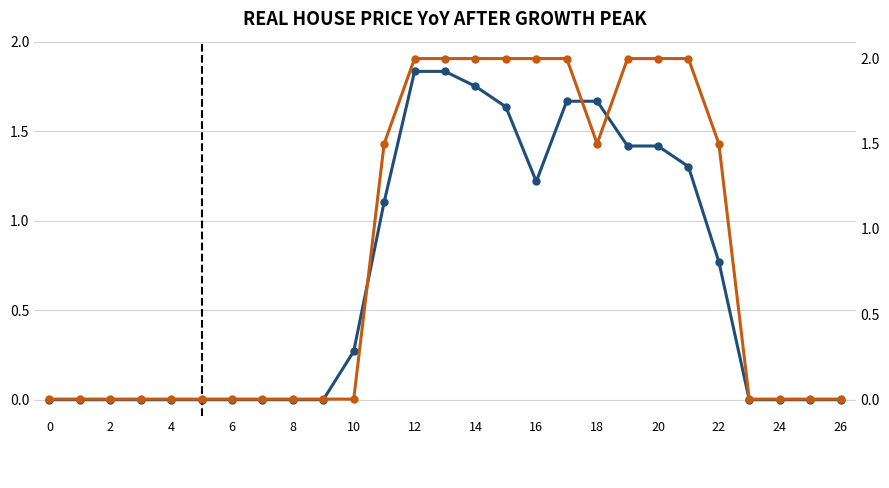

Rank the series at 22 from lowest to highest value.

AVERAGE REAL HOME PRICE CHANGE YoY (Lhs), CURRENT REAL HOME PRICE CHANGE YoY (Rhs)